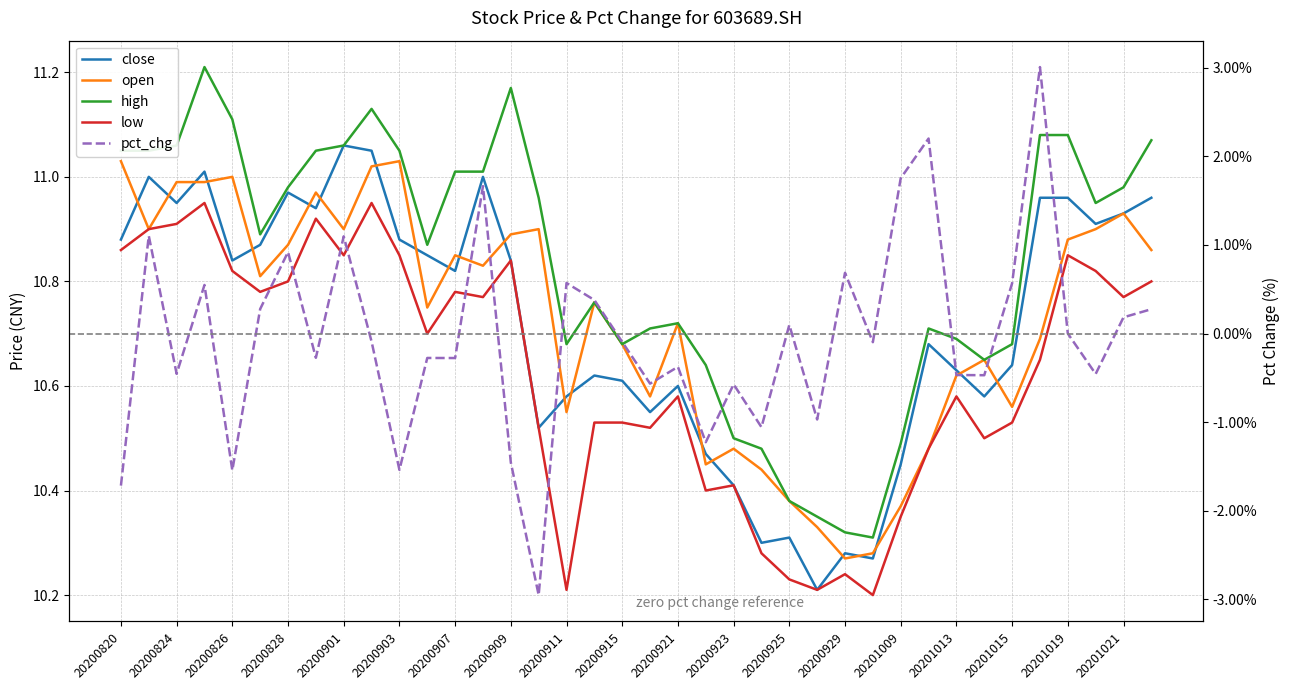

In low, how many points are higher than both neighbors (excluding endpoints)?

10